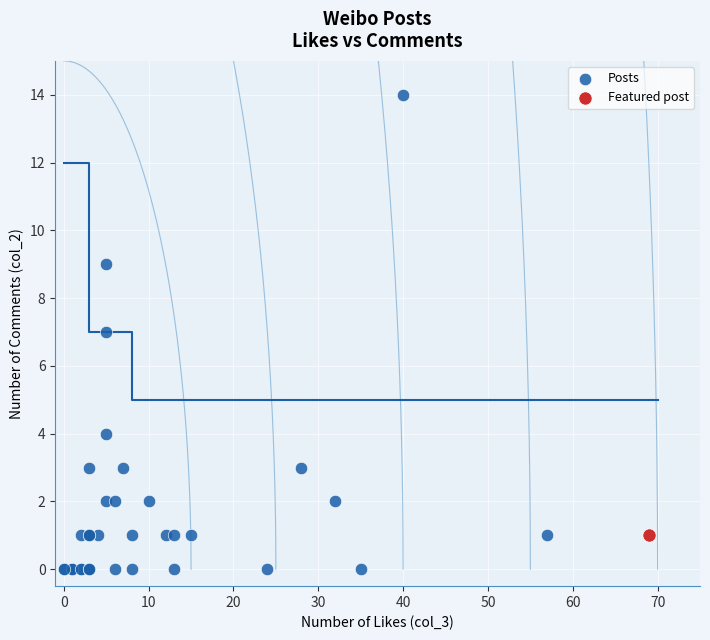

What are all the series names shown in the legend?

Posts, Featured post